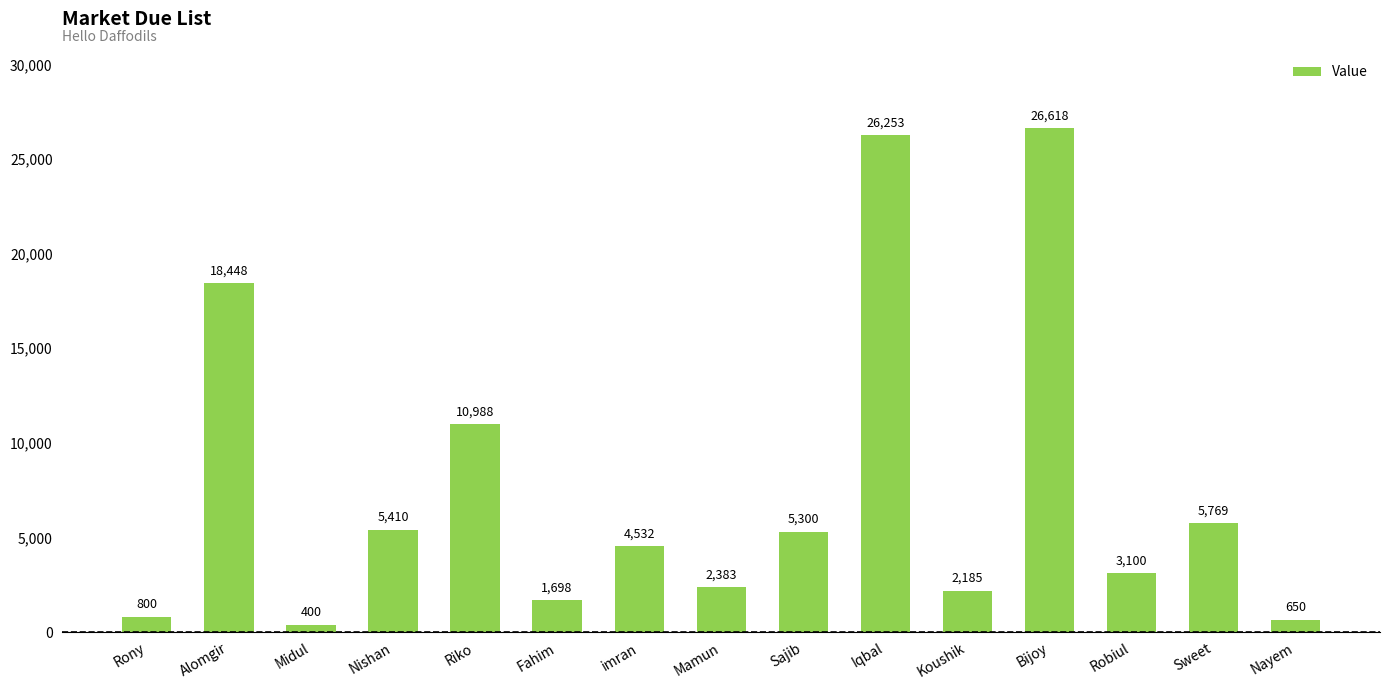

Between Koushik and Alomgir, which is larger?

Alomgir